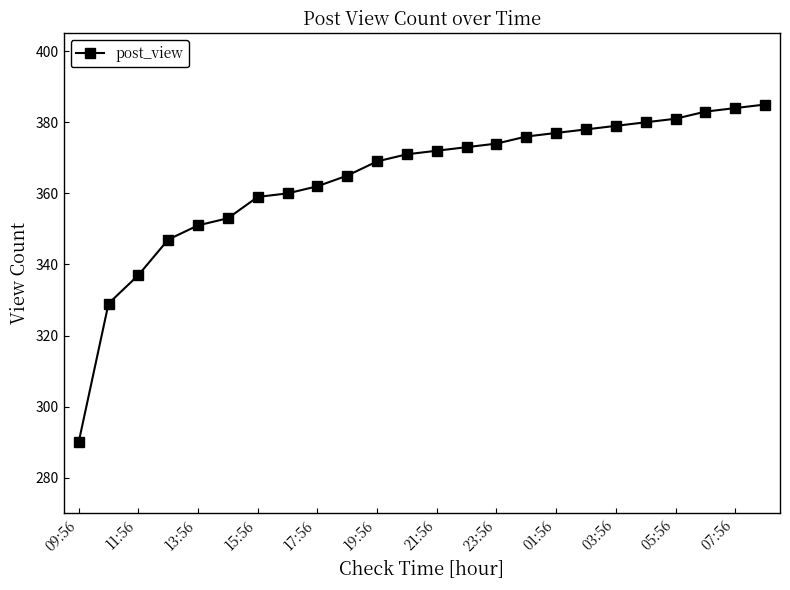

What is the smallest value displayed?

290